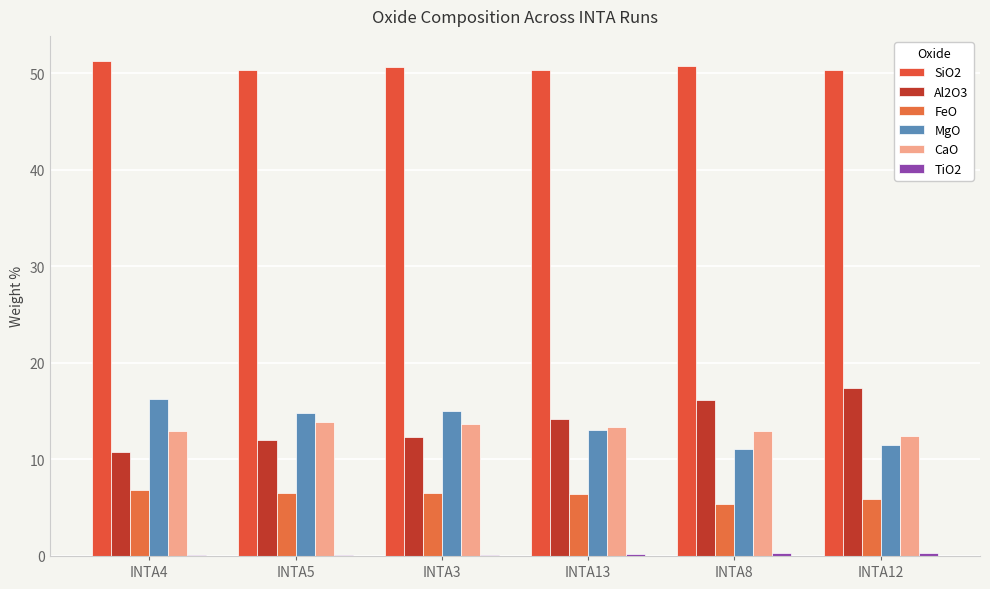

Are the bars horizontal?

No